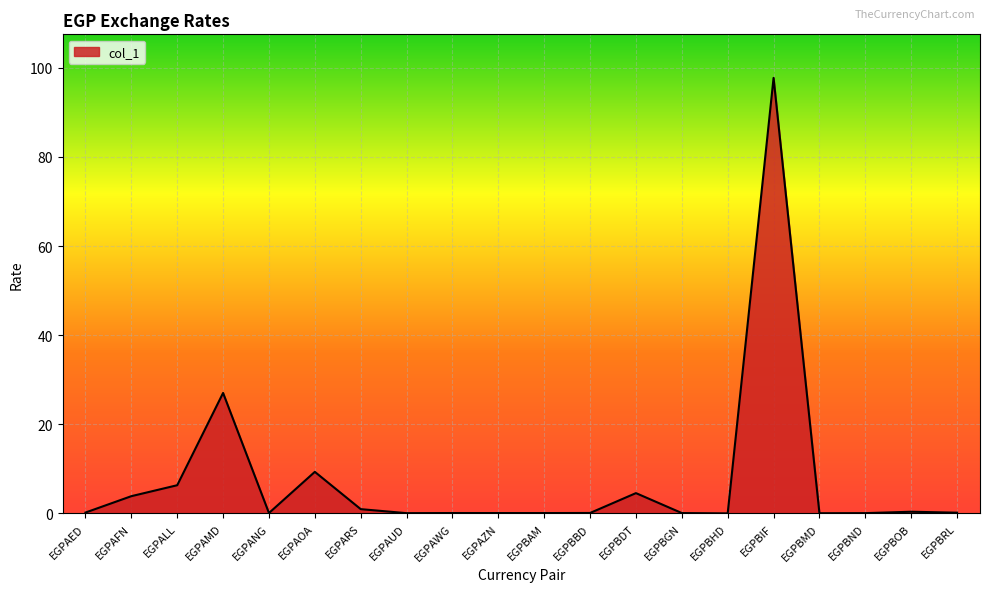

What is the average value?

7.6